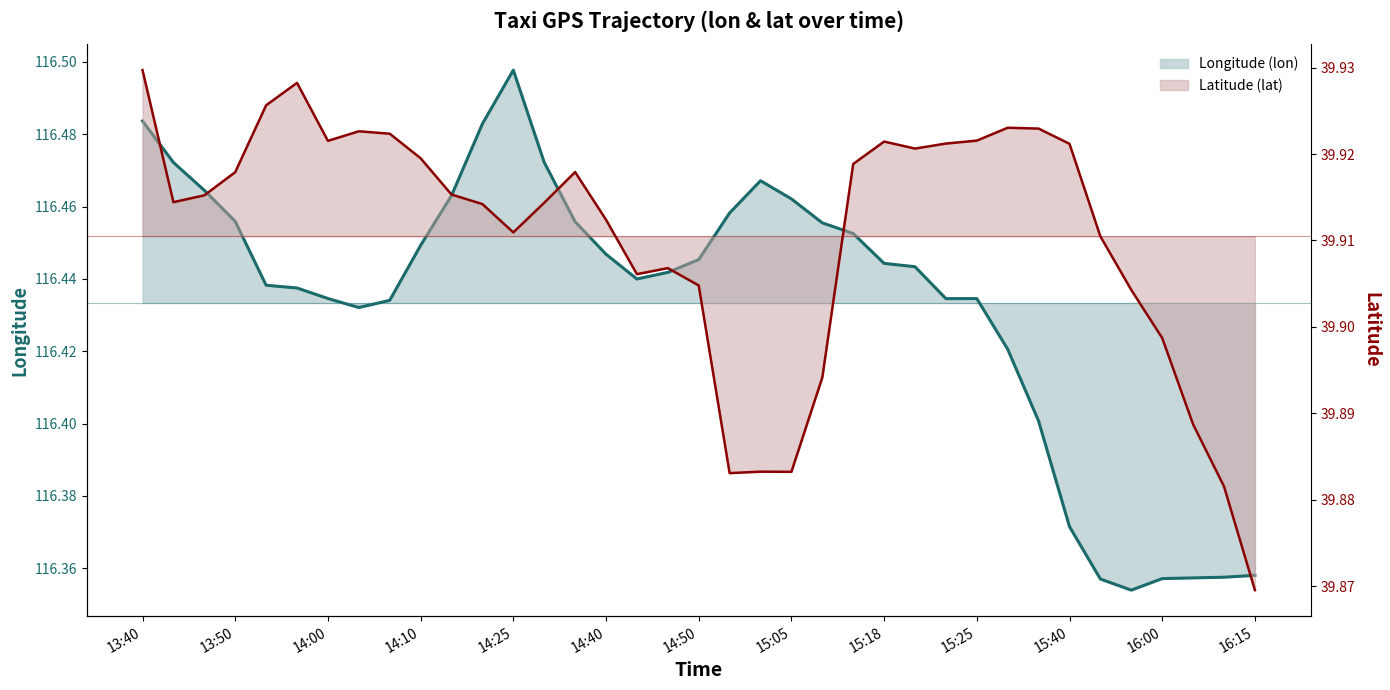

True or false: lon (line) has a value of 59.6 at 32.

False